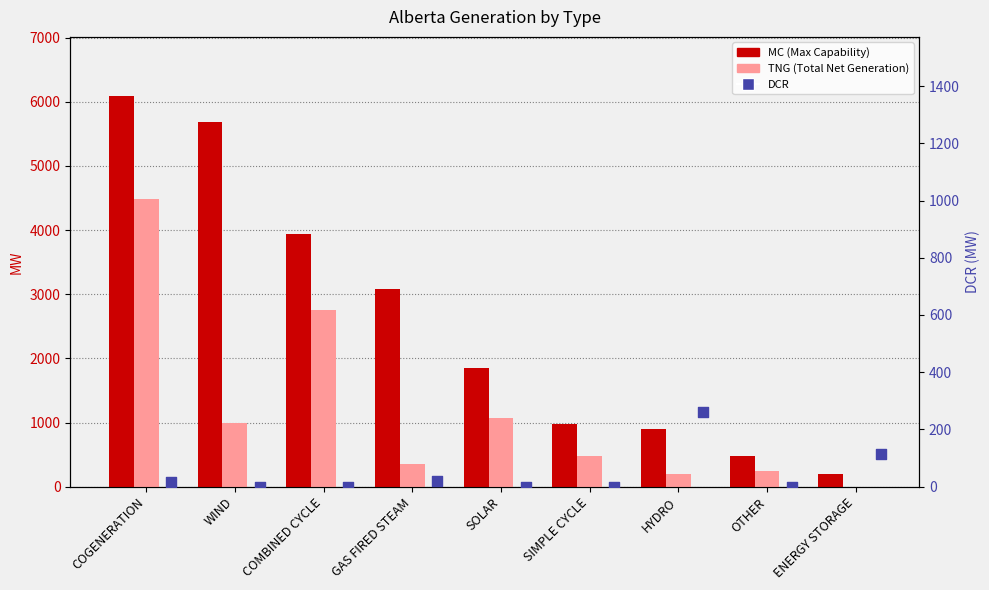

Is the value of TNG (Total Net Generation) at WIND greater than the value of MC (Max Capability) at SOLAR?

No